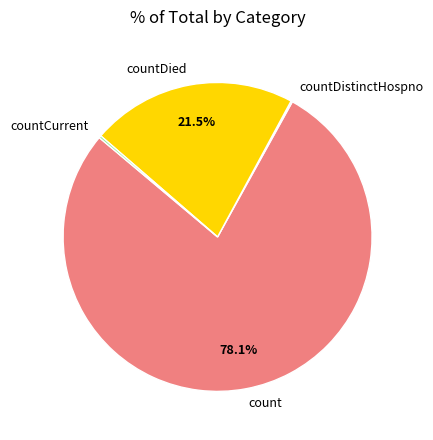

Does count account for over 50% of the chart?

Yes